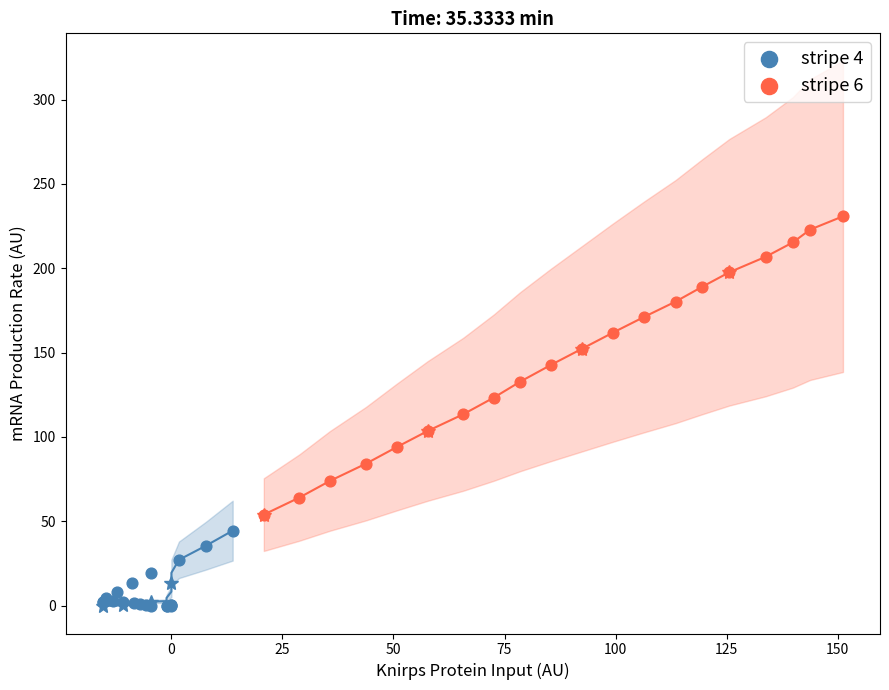

Which series reaches the minimum Y coordinate?

stripe 4